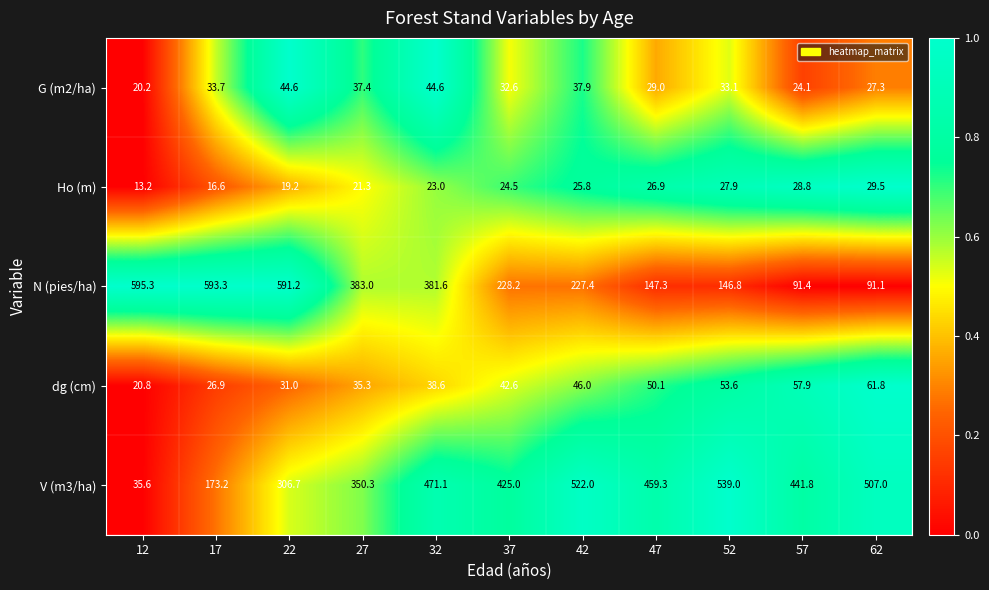

Which label corresponds to the smallest value in the chart?

12